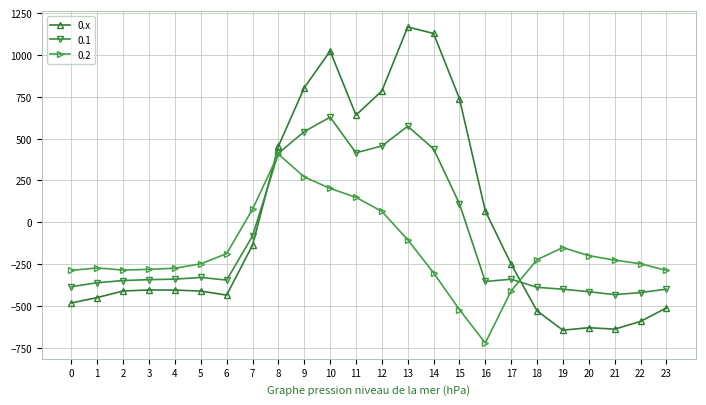

How many negative values does the 0.1 series have?

16